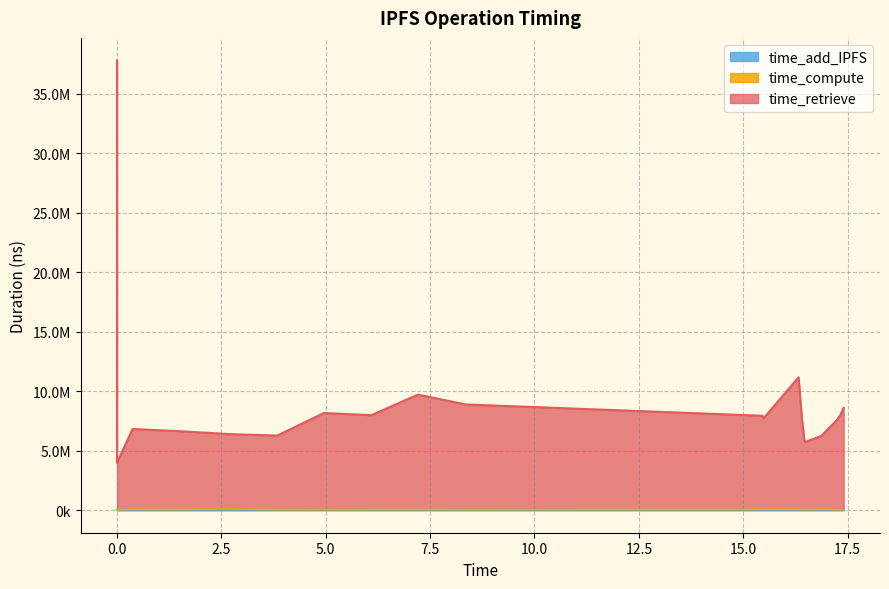

Is the value of time_compute at 5.0 greater than the value of time_retrieve at 0.0?

No